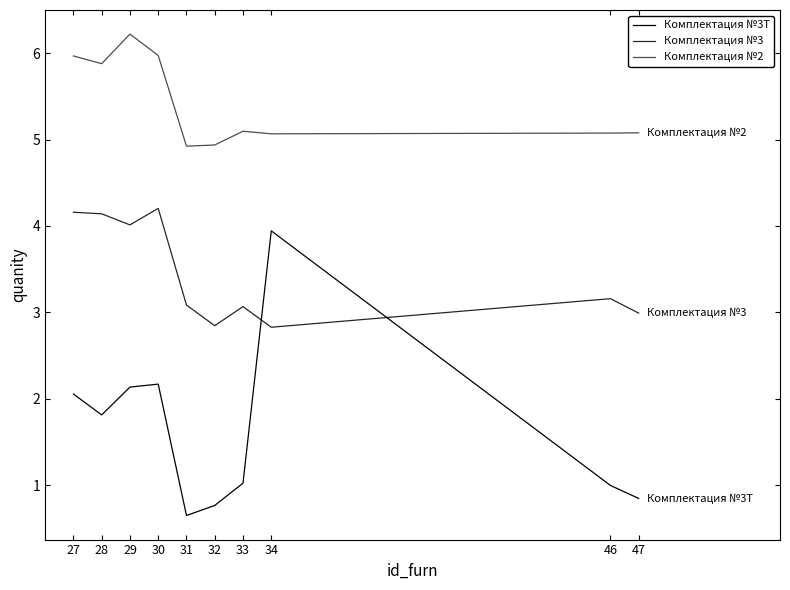

Rank the series by their average value, from lowest to highest.

Комплектация №3Т, Комплектация №3, Комплектация №2